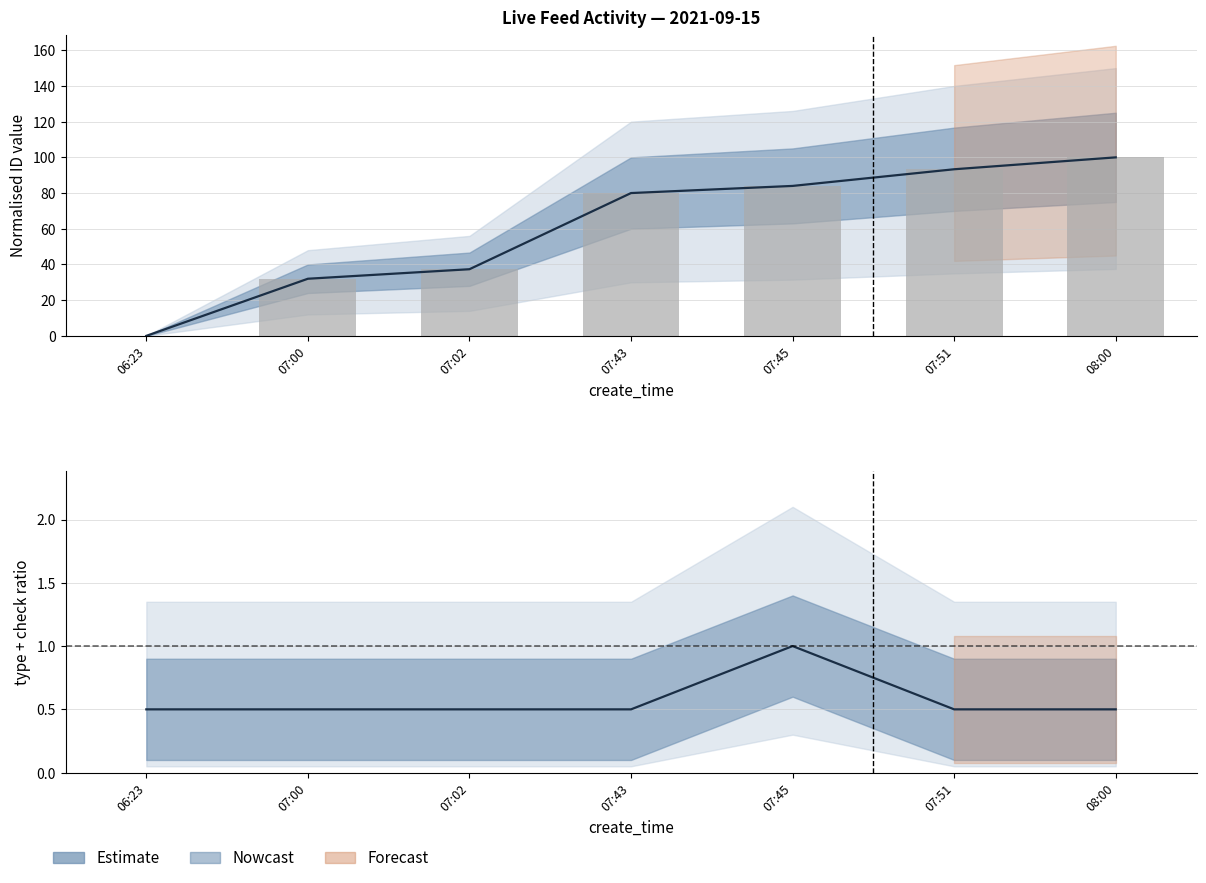

Which has a higher value, 07:00 or 08:00?

07:00